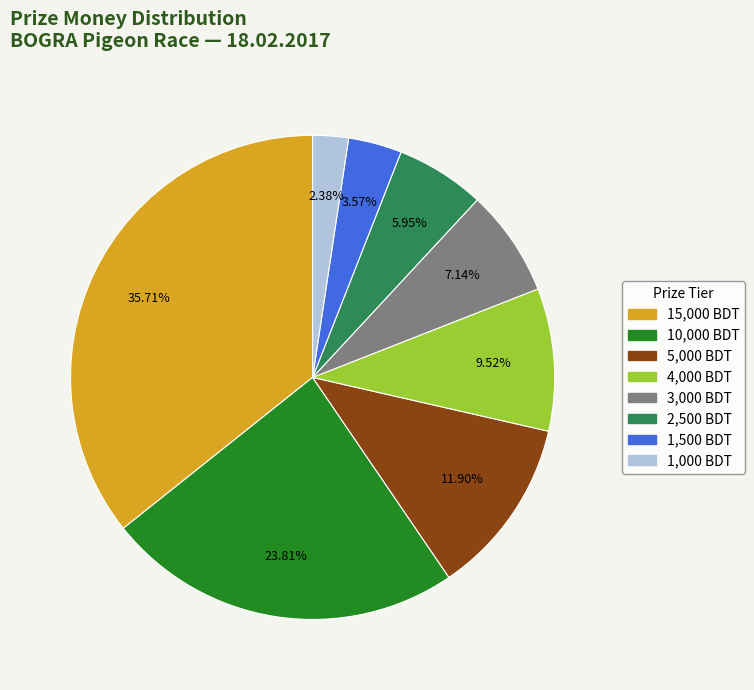

How many segments does this pie chart have?

8